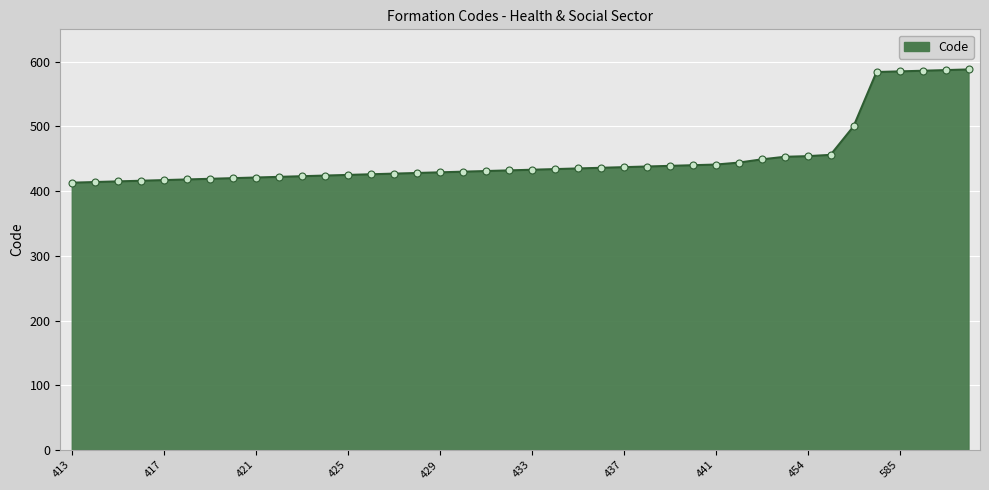

What is the sum of all values?

18069